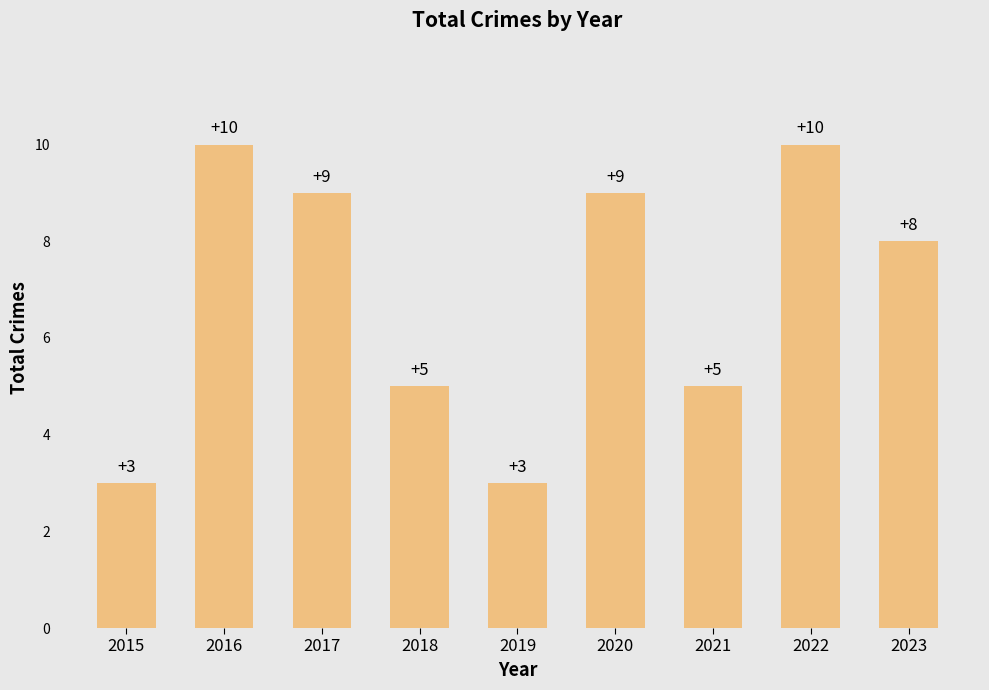

The chart shows a value of 9 at 2017. True or false?

True